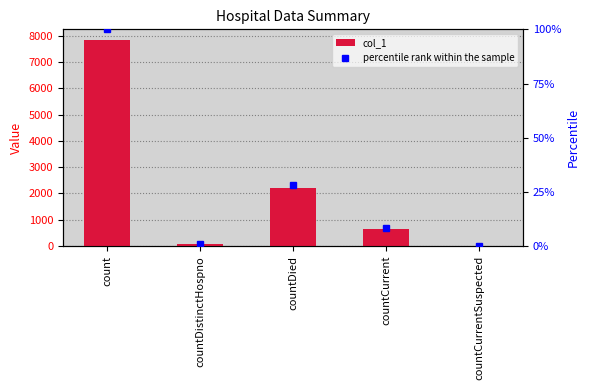

What is the label of the 3rd bar from the left?

countDied